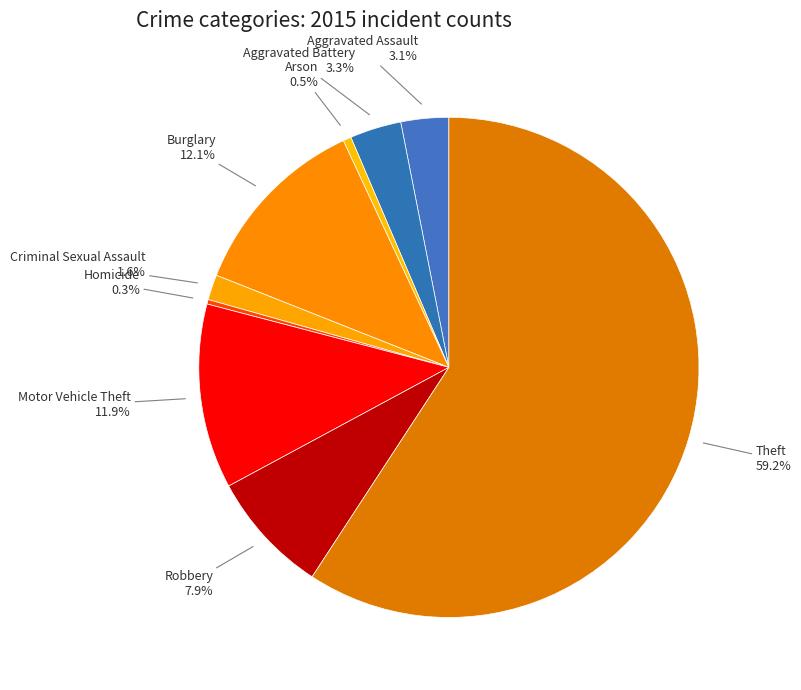

What is the smallest slice in the pie chart?

Homicide